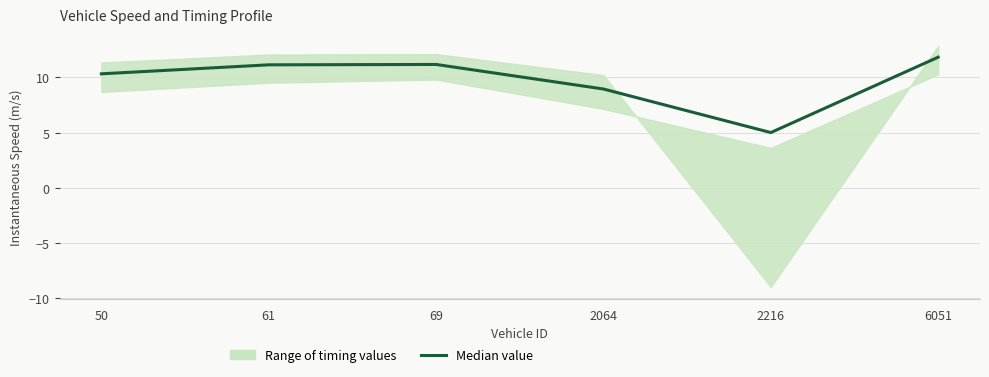

How many interior local peaks (higher than both neighbors) does the data have?

1